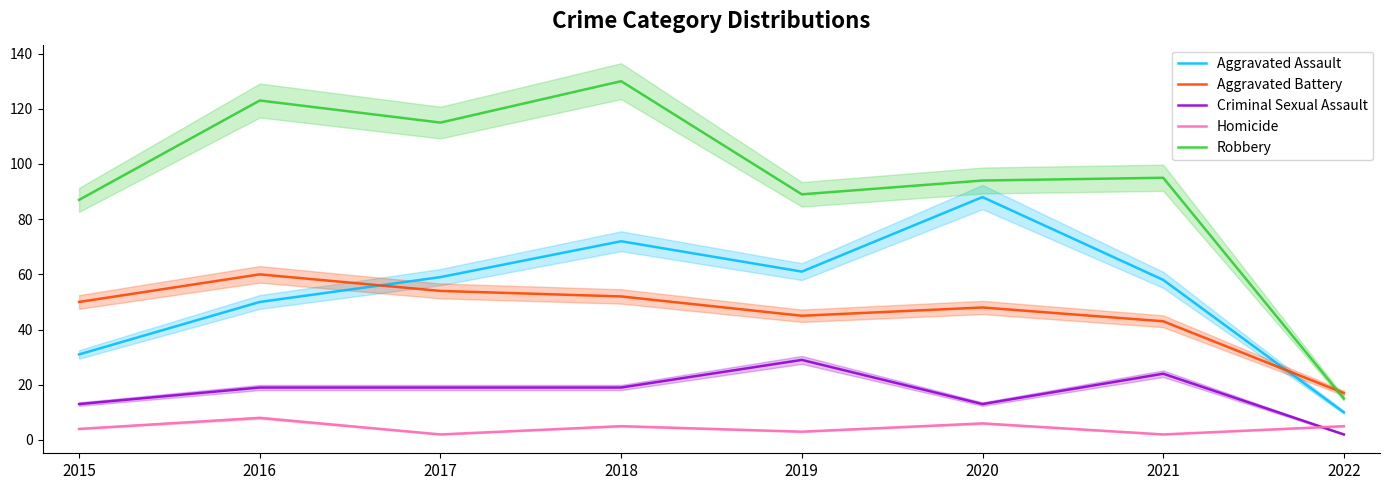

How many values in the Aggravated Battery series exceed 50?

3